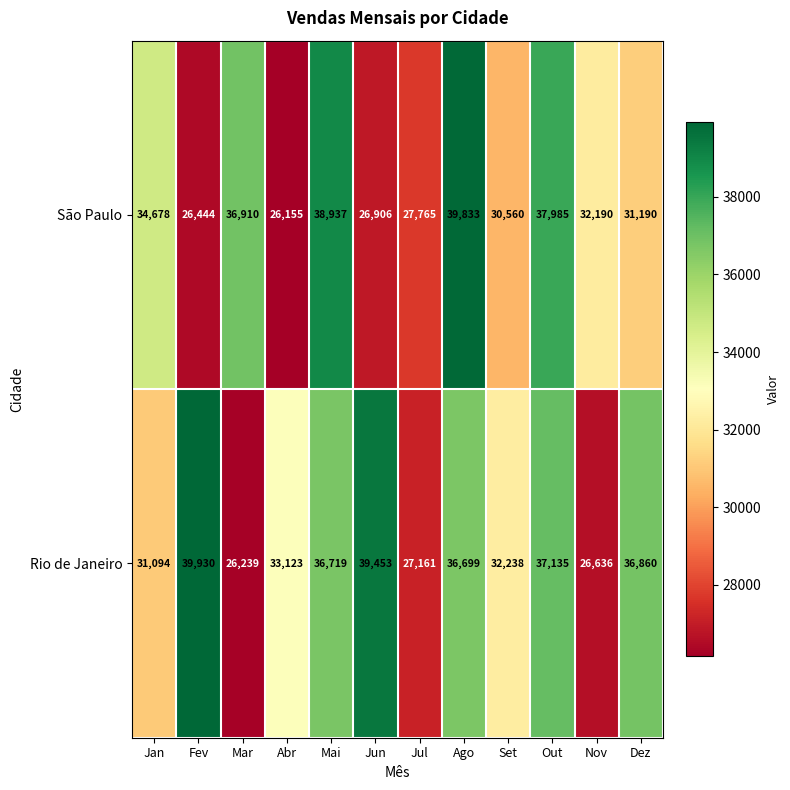

At how many categories does at least one series exceed 33169?

8